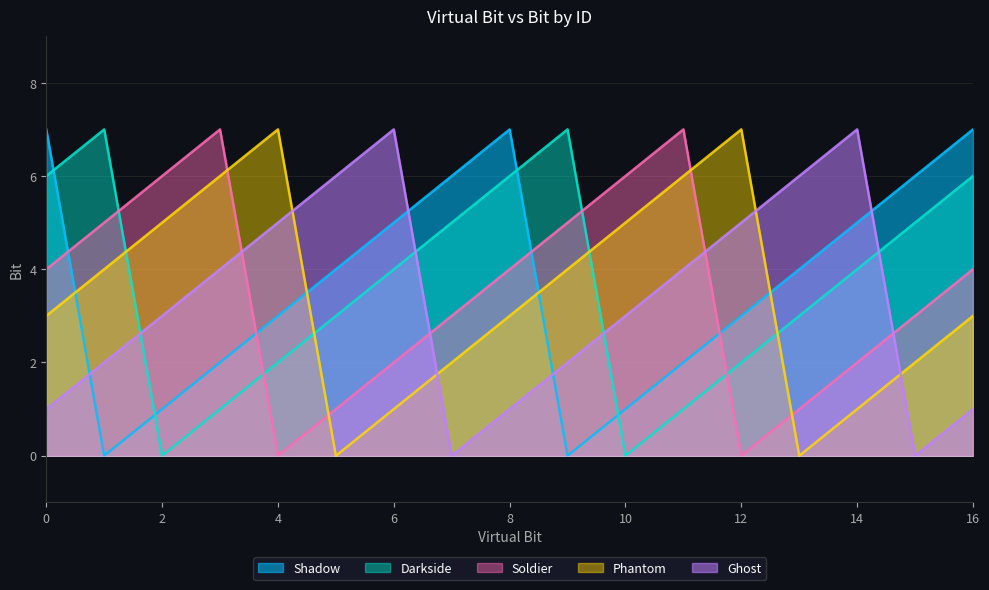

How many intersections are there between Soldier and Darkside?

4